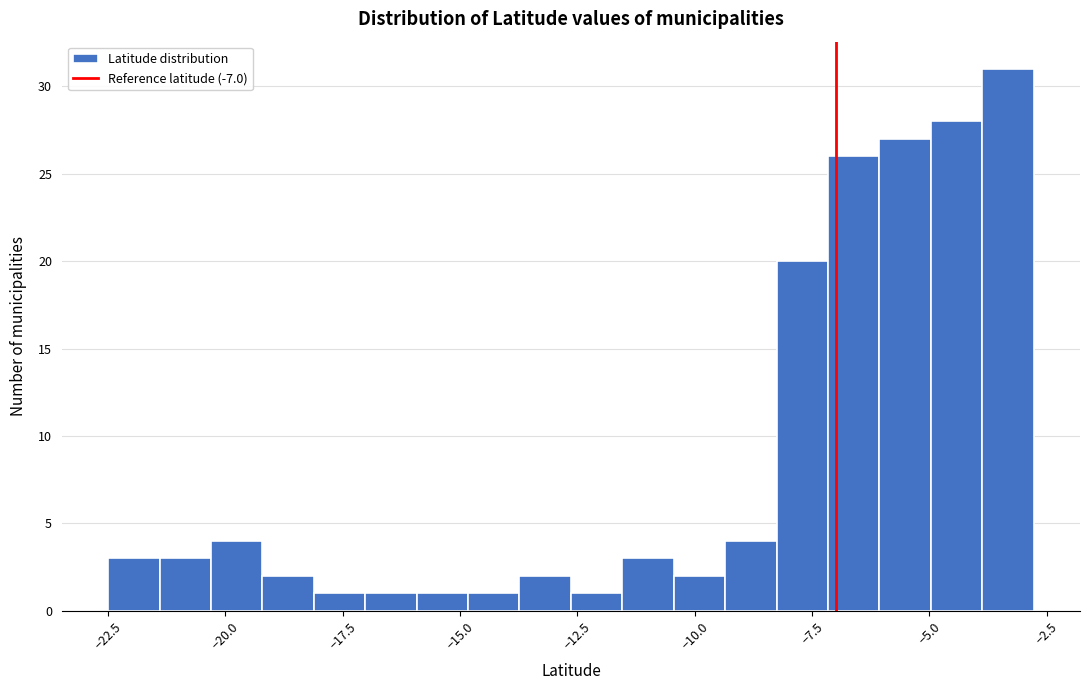

Read against the x-axis, roughly where is the centre of the tallest bar?

-3.5